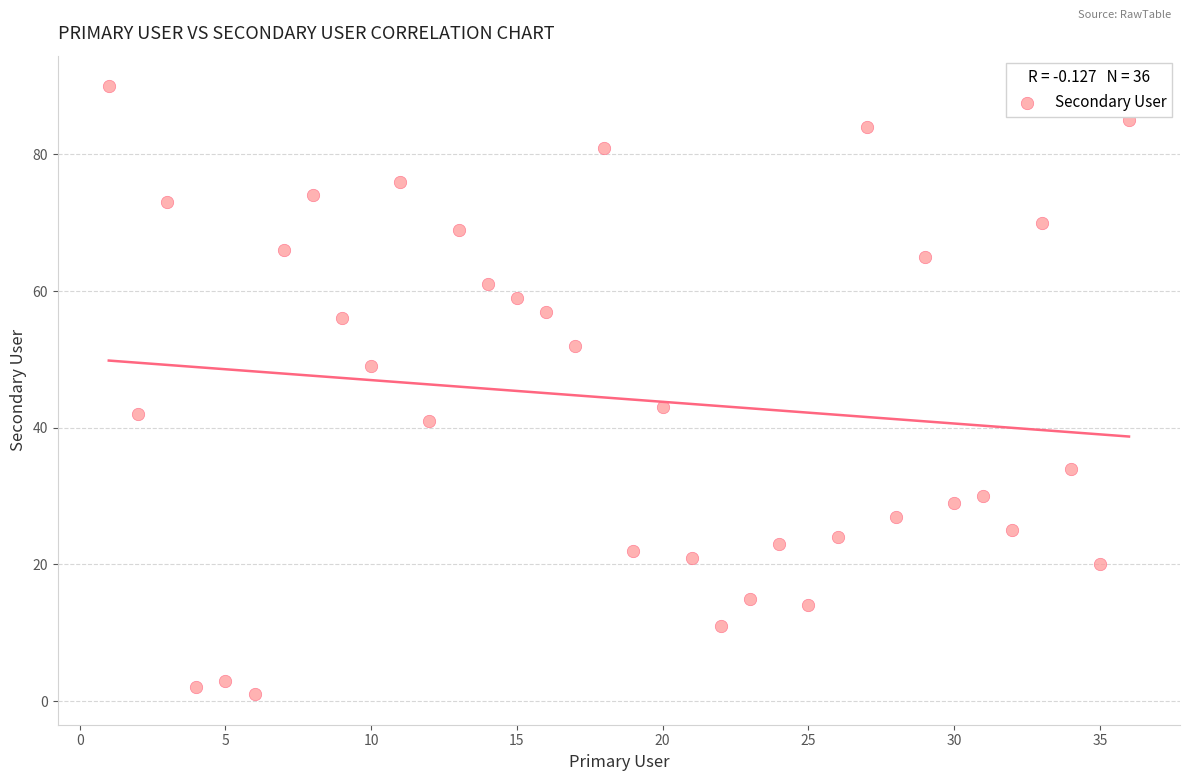

What is the range of X values (max minus min)?

35